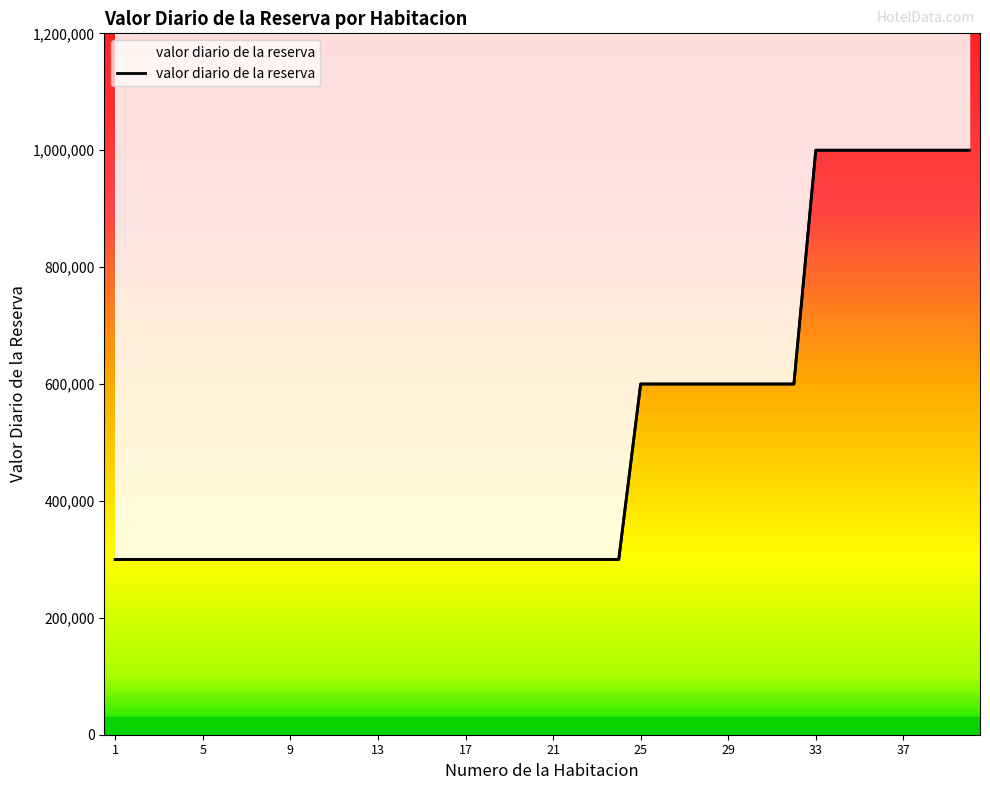

How many lines are shown in the chart?

1